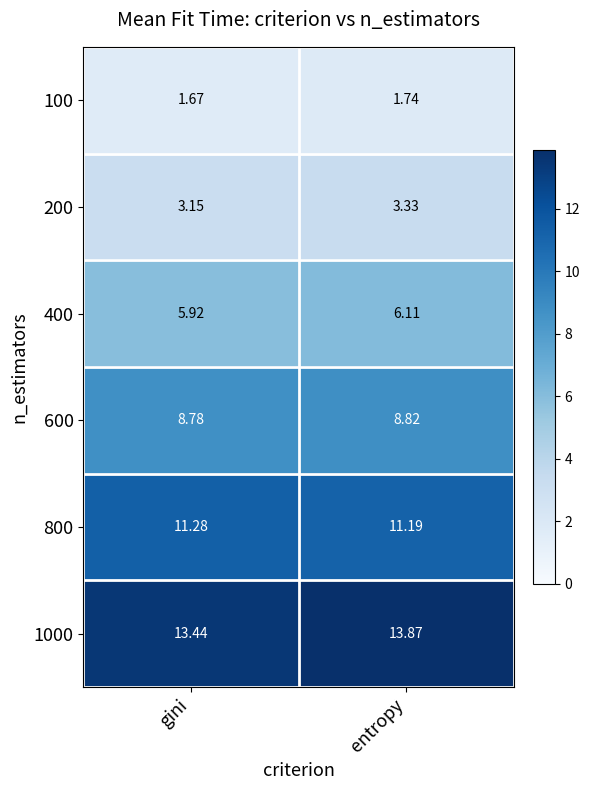

List the series in order of their peak value, lowest first.

100, 200, 400, 600, 800, 1000